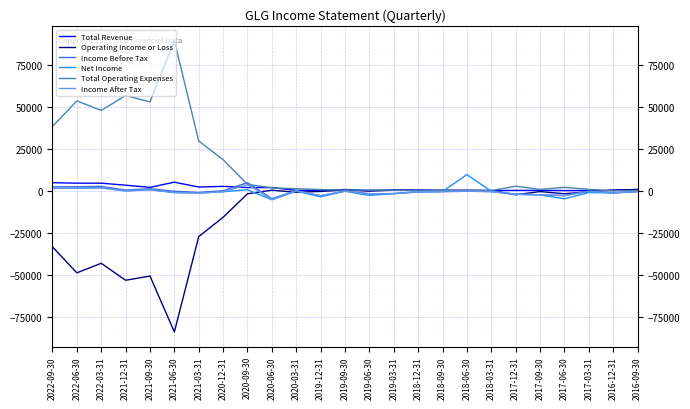

Where does the Income After Tax series first go above -600?

2022-09-30